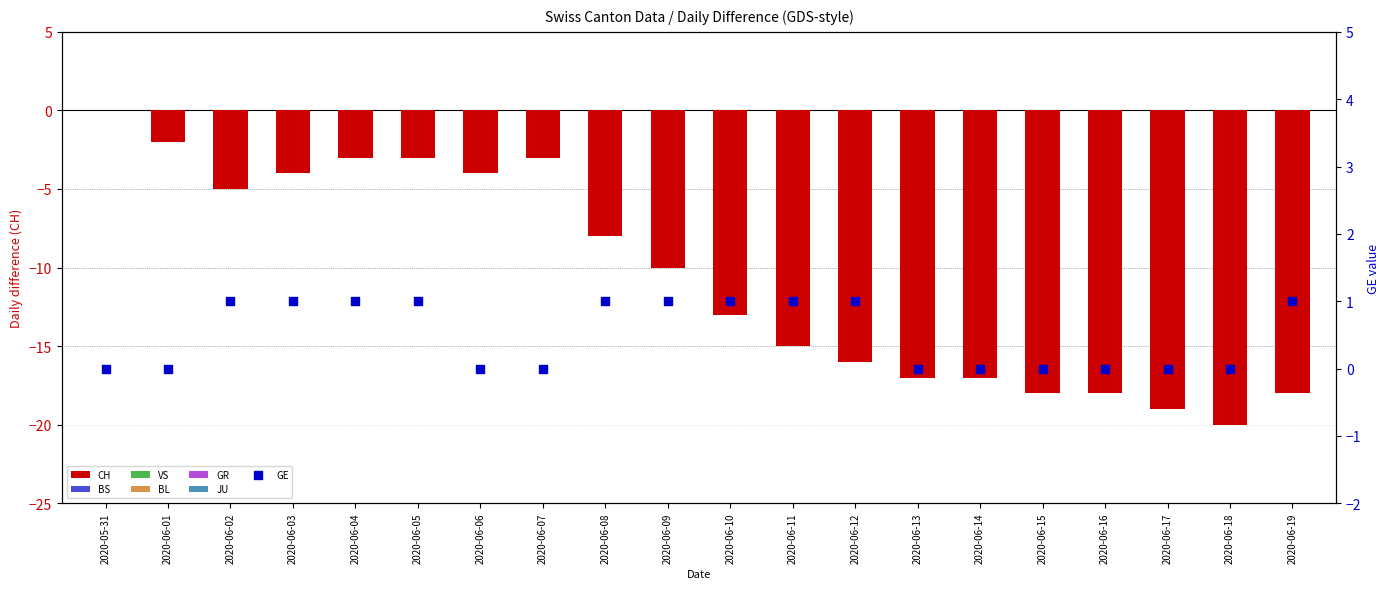

Which series reaches the maximum Y coordinate?

CH